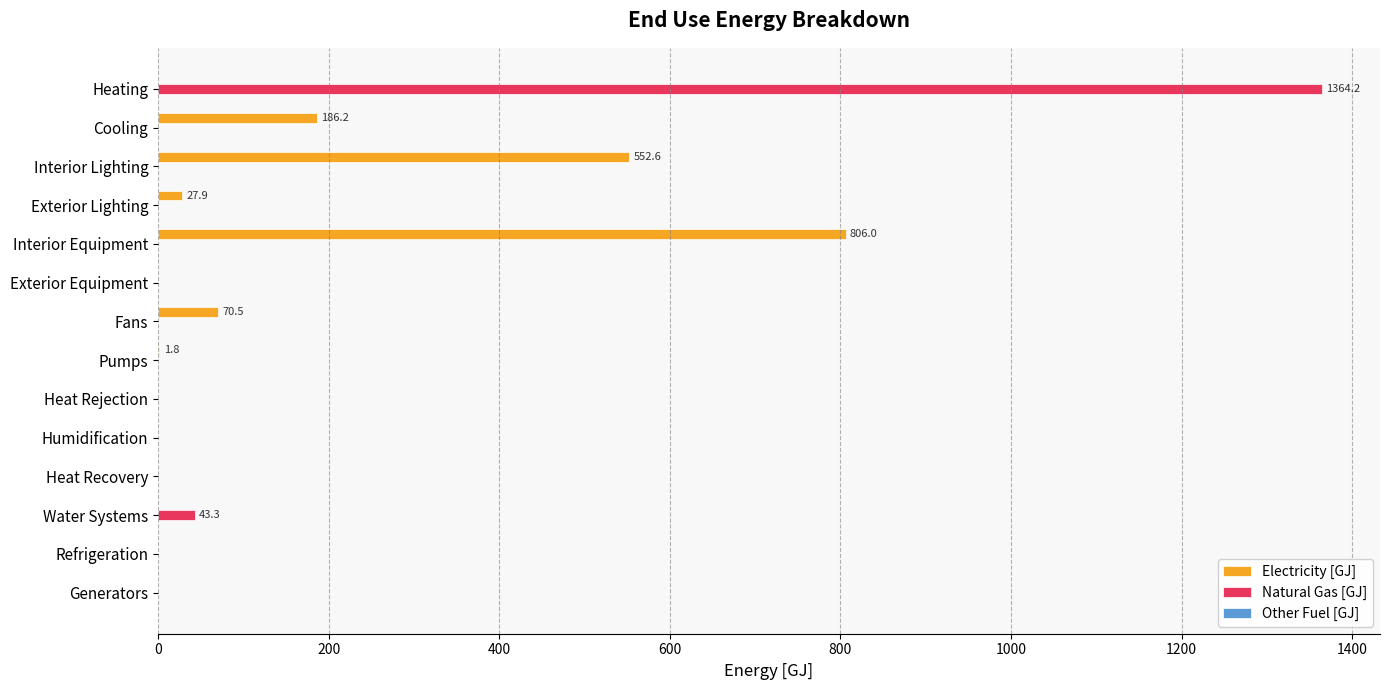

Between Cooling and Heat Rejection, which series saw the biggest shift?

Electricity [GJ]